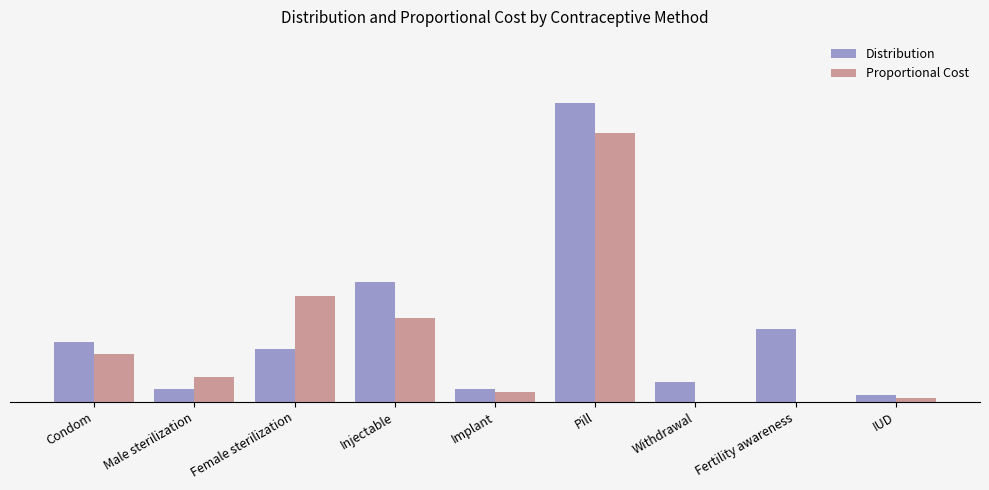

Are the bars grouped side by side (vs. stacked)?

Yes